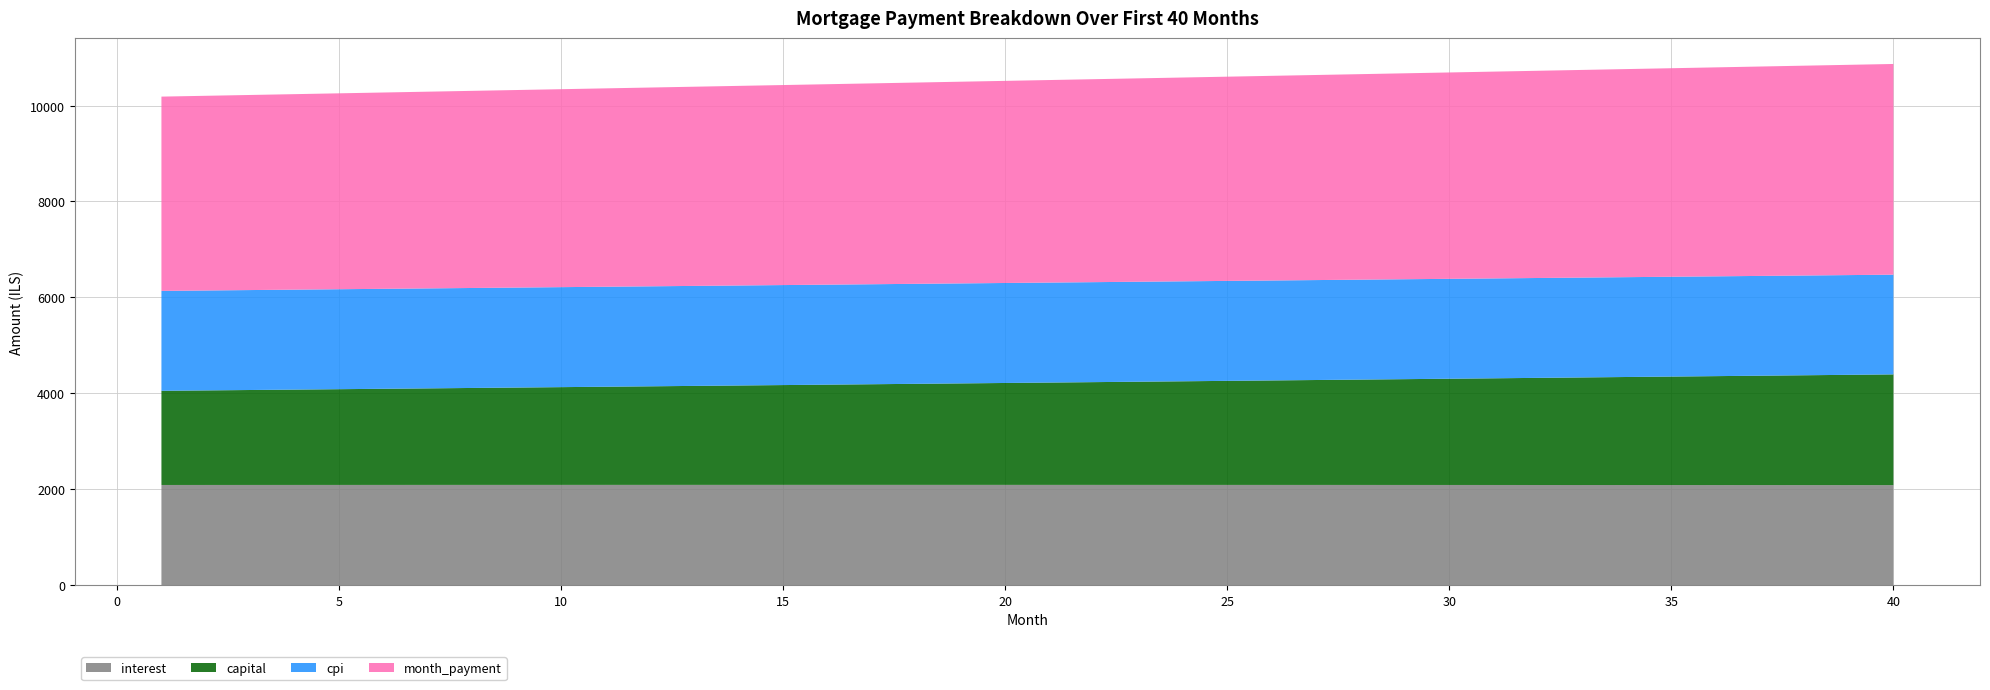

Reading right to left, what are all the values shown in this chart?

interest: 2084.1	2084.6	2085.0	2085.4	2085.8	2086.2	2086.6	2086.9	2087.2	2087.5	2087.8	2088.0	2088.3	2088.5	2088.7	2088.9	2089.0	2089.2	2089.3	2089.4	2089.5	2089.5	2089.6	2089.6	2089.6	2089.6	2089.6	2089.6	2089.5	2089.4	2089.3	2089.2	2089.1	2088.9	2088.8	2088.6	2088.4	2088.2	2087.9	2087.7
capital: 2309.7	2300.1	2290.6	2281.0	2271.6	2262.1	2252.7	2243.4	2234.1	2224.8	2215.5	2206.3	2197.2	2188.1	2179.0	2169.9	2160.9	2151.9	2143.0	2134.1	2125.2	2116.4	2107.6	2098.8	2090.1	2081.4	2072.8	2064.2	2055.6	2047.1	2038.6	2030.1	2021.7	2013.3	2004.9	1996.6	1988.3	1980.0	1971.8	1963.6
cpi: 2079.3	2079.8	2080.2	2080.7	2081.1	2081.5	2081.9	2082.2	2082.6	2082.9	2083.2	2083.5	2083.7	2083.9	2084.2	2084.4	2084.5	2084.7	2084.8	2085.0	2085.1	2085.1	2085.2	2085.3	2085.3	2085.3	2085.3	2085.3	2085.2	2085.1	2085.1	2085.0	2084.9	2084.7	2084.6	2084.4	2084.2	2084.0	2083.8	2083.6
month_payment: 4393.8	4384.7	4375.6	4366.5	4357.4	4348.4	4339.3	4330.3	4321.3	4312.3	4303.3	4294.4	4285.5	4276.6	4267.7	4258.8	4249.9	4241.1	4232.3	4223.5	4214.7	4205.9	4197.2	4188.5	4179.8	4171.1	4162.4	4153.7	4145.1	4136.5	4127.9	4119.3	4110.7	4102.2	4093.7	4085.2	4076.7	4068.2	4059.7	4051.3